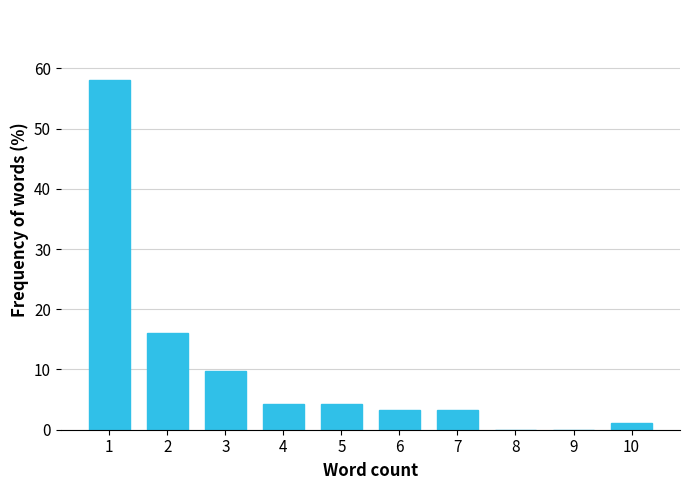

Reading left to right, transcribe all the data shown in this chart.

1=58.1	2=16.1	3=9.7	4=4.3	5=4.3	6=3.2	7=3.2	8=0.0	9=0.0	10=1.1